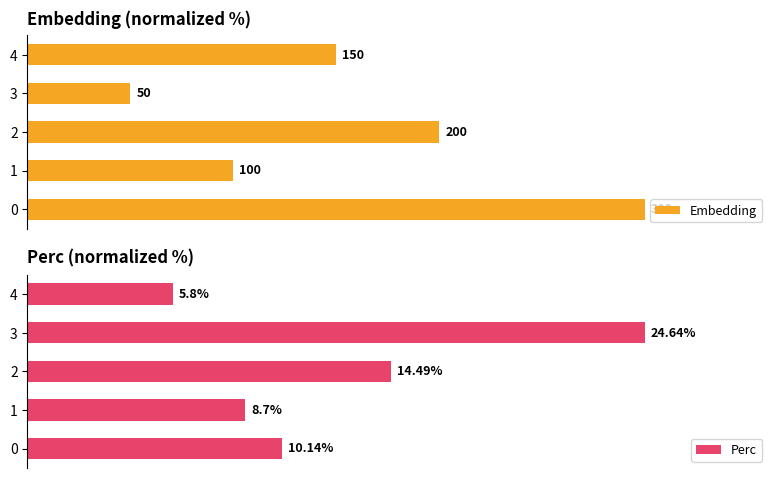

Which series changed the most between 0 and 2?

Embedding